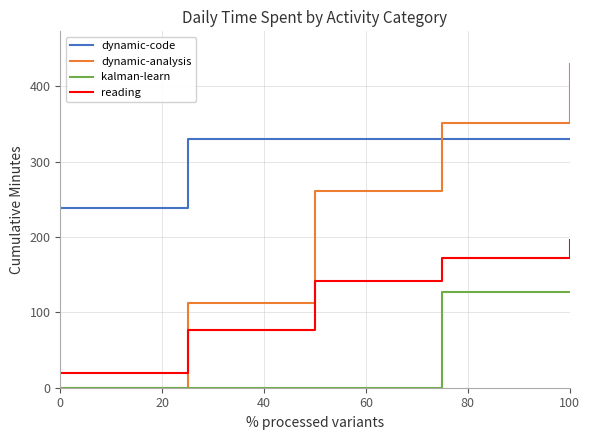

How many lines are shown in the chart?

4